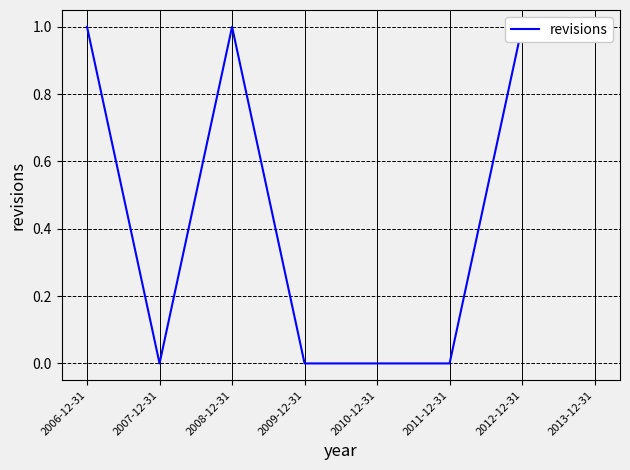

How many values are between 0 and 1?

8